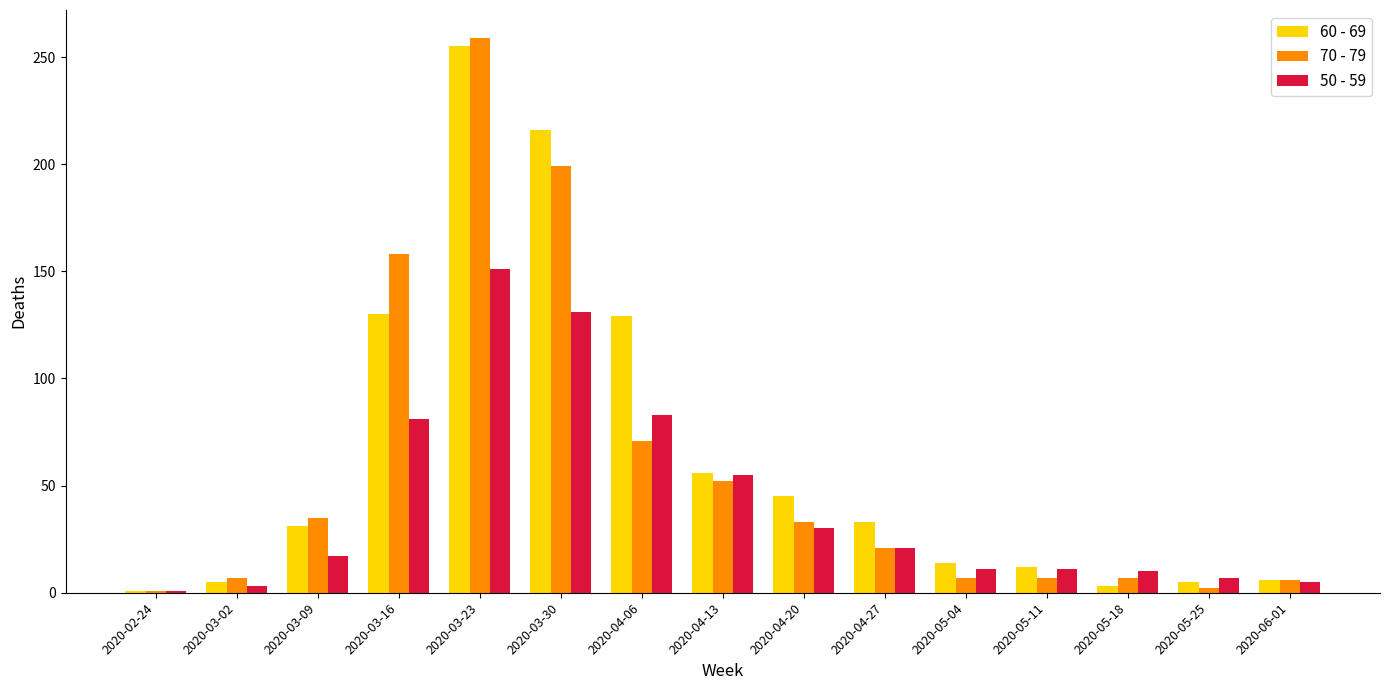

Which series has the widest spread of values?

70 - 79